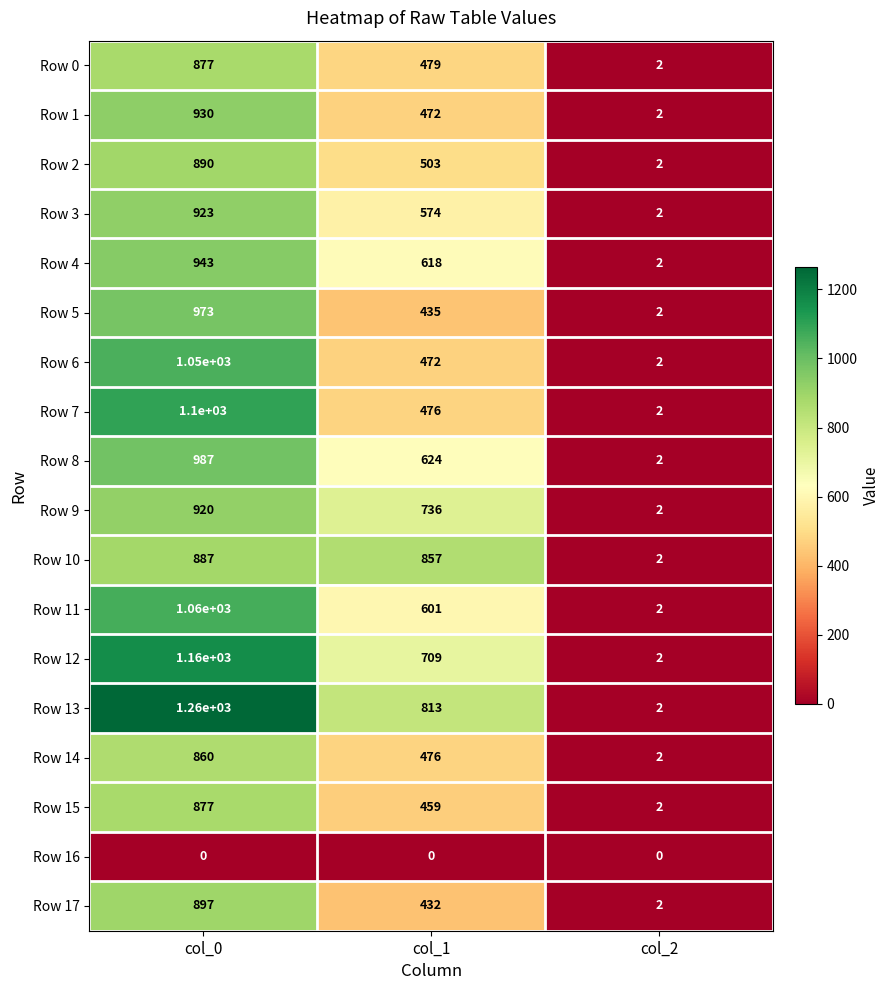

Which series has the largest range (max minus min)?

Row 13